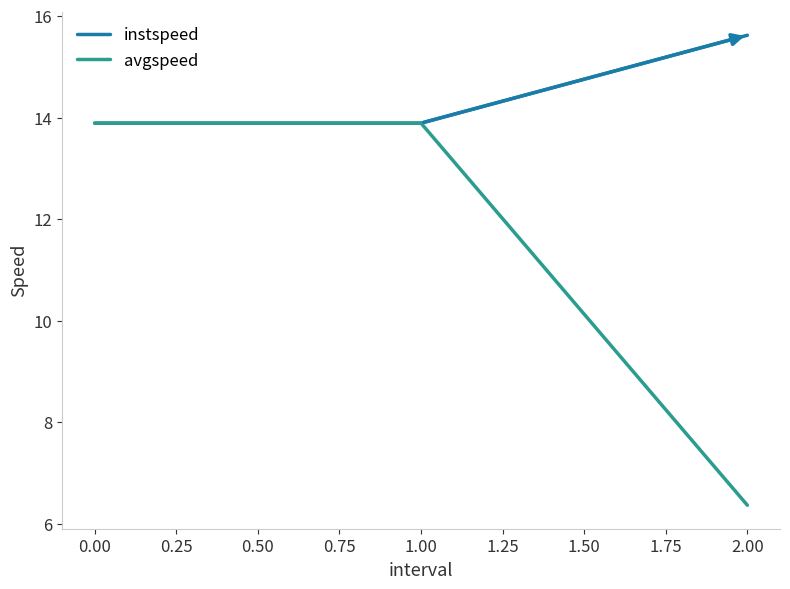

What are all the series names shown in the legend?

instspeed, avgspeed